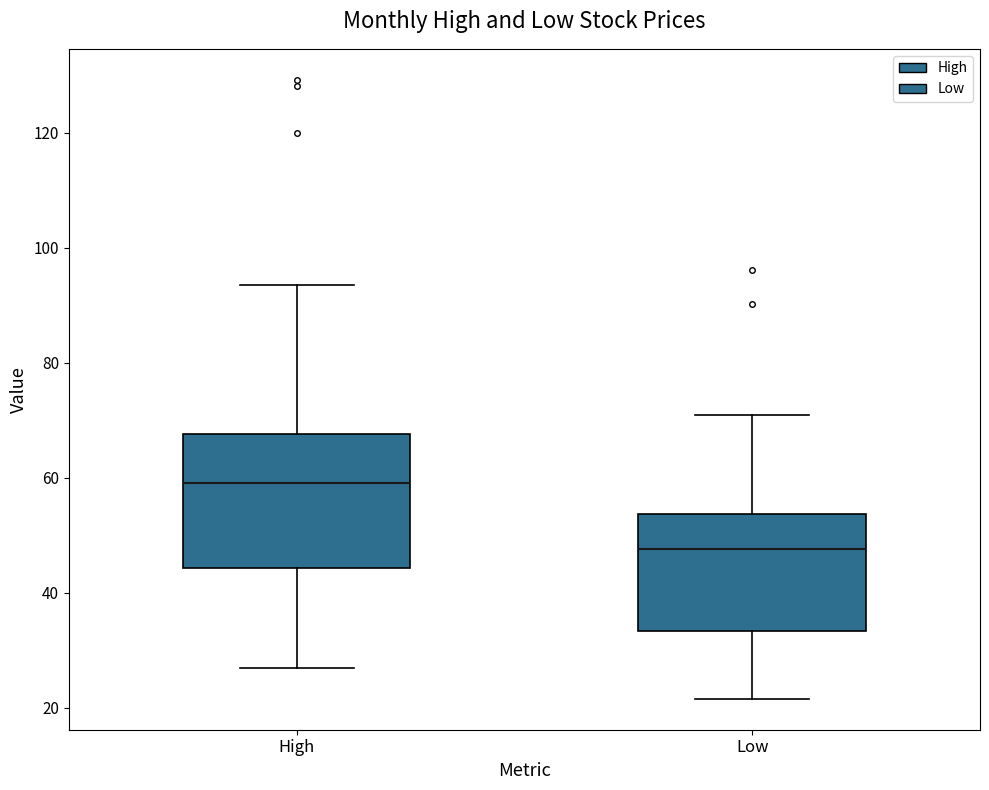

Reading left to right, read every box against the y-axis: the position of its median line, the range the box covers, and the ends of its whiskers. The values are not printed on the chart, so give them approximately, as read against the axis.

High: median 60, box 44 to 68, whiskers 26 to 94
Low: median 48, box 34 to 54, whiskers 22 to 72